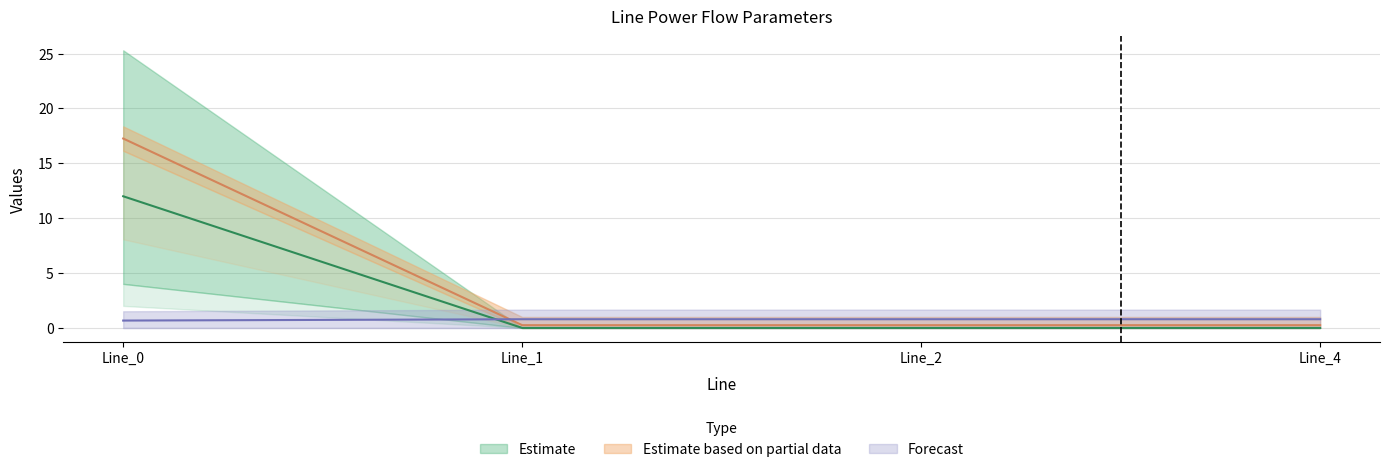

How many lines are shown in the chart?

3